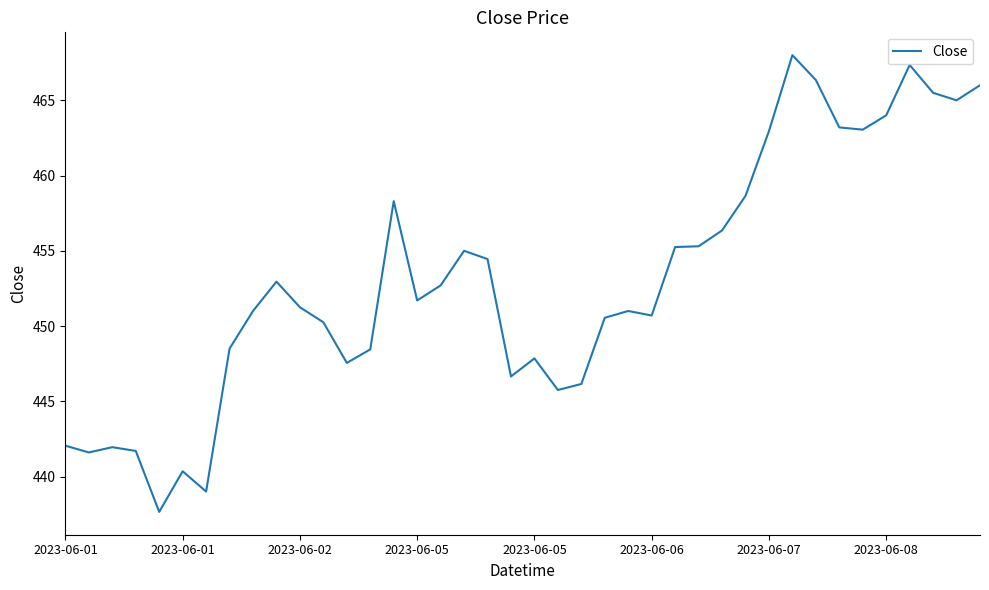

What is the minimum value shown in the chart?

437.6